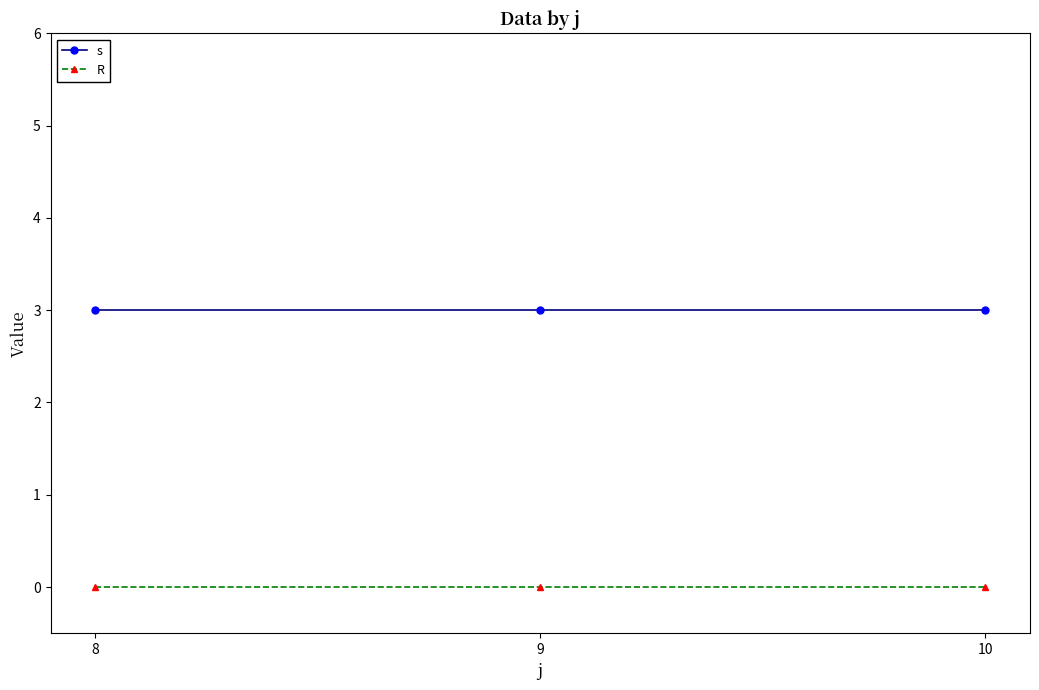

List the series in order of their peak value, highest first.

s, R